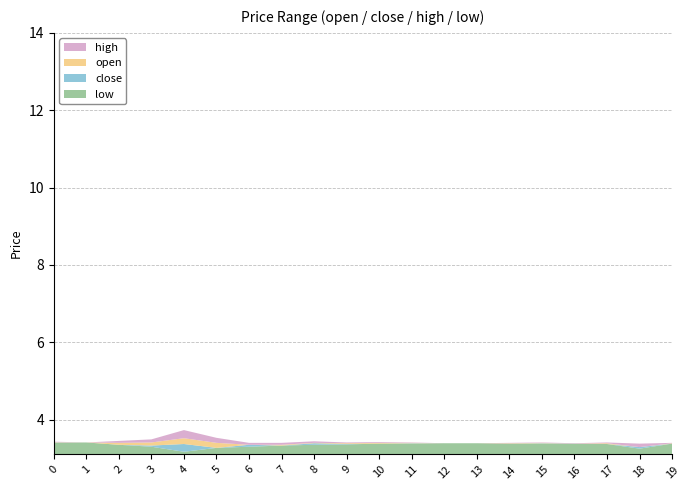

What is the maximum value for low?

3.4